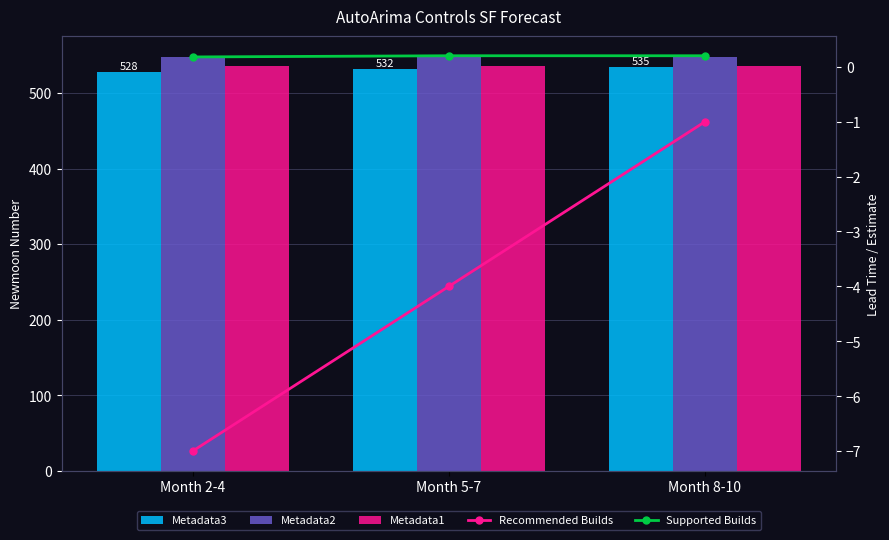

What is the highest value of the Metadata3 series?

535.0